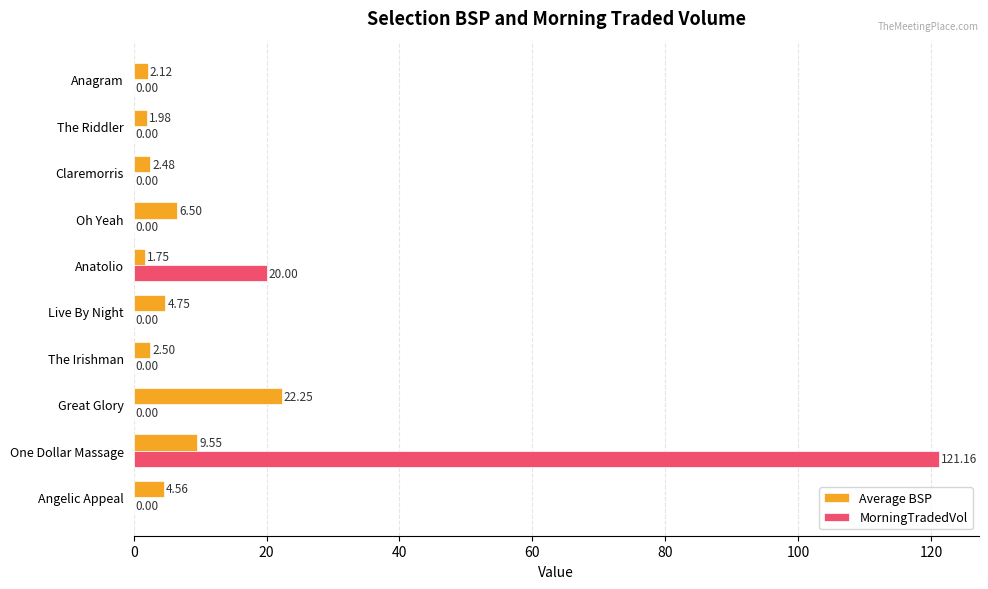

Which series changed the most between The Irishman and Anatolio?

MorningTradedVol